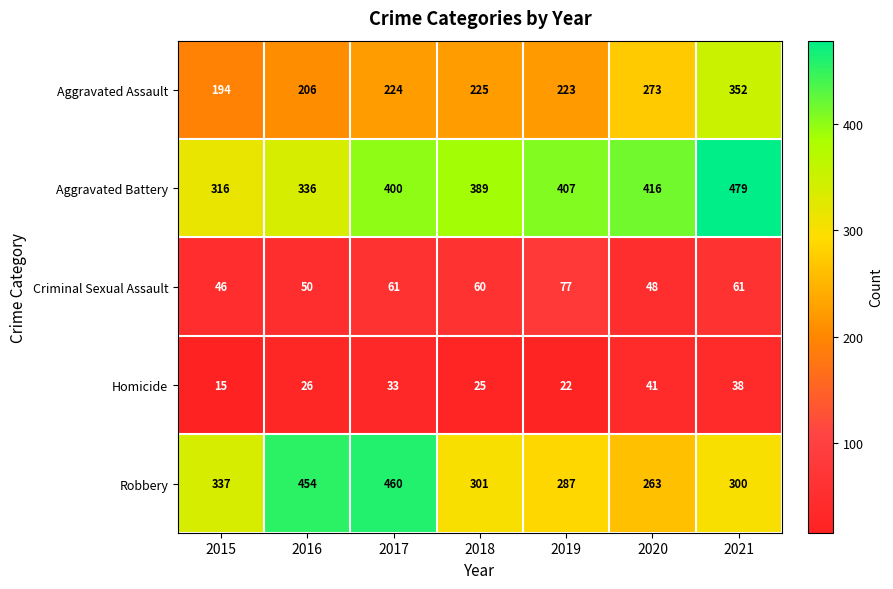

What is the total value across all series at 2016?

1072